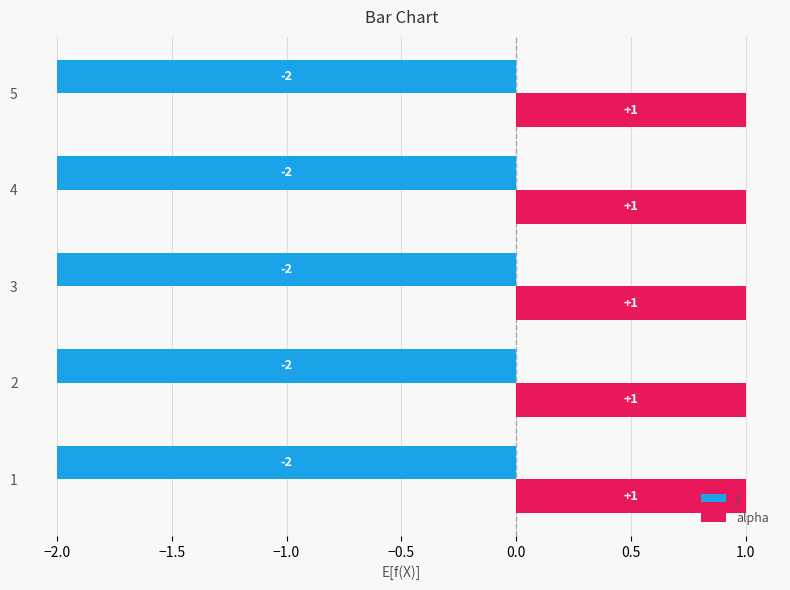

What is the spread (max minus min) of values at 2?

3